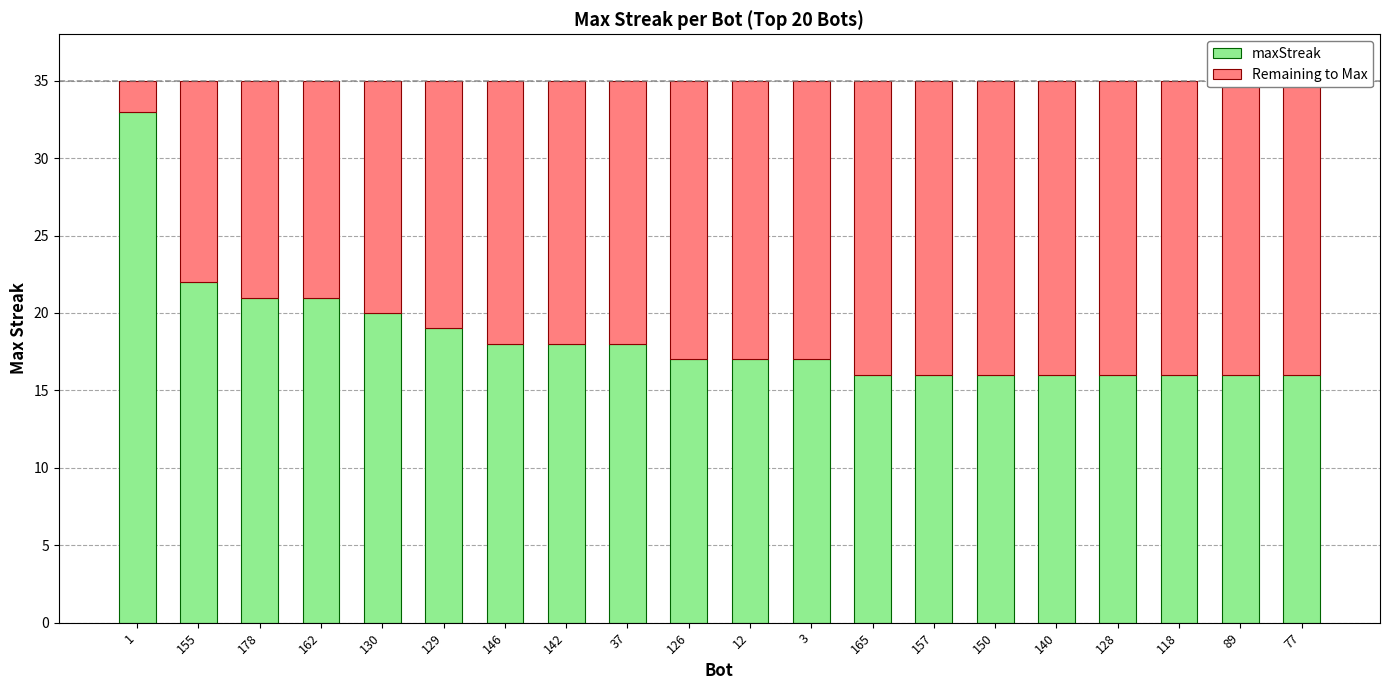

What is the approximate value of Remaining to Max at 37?

17